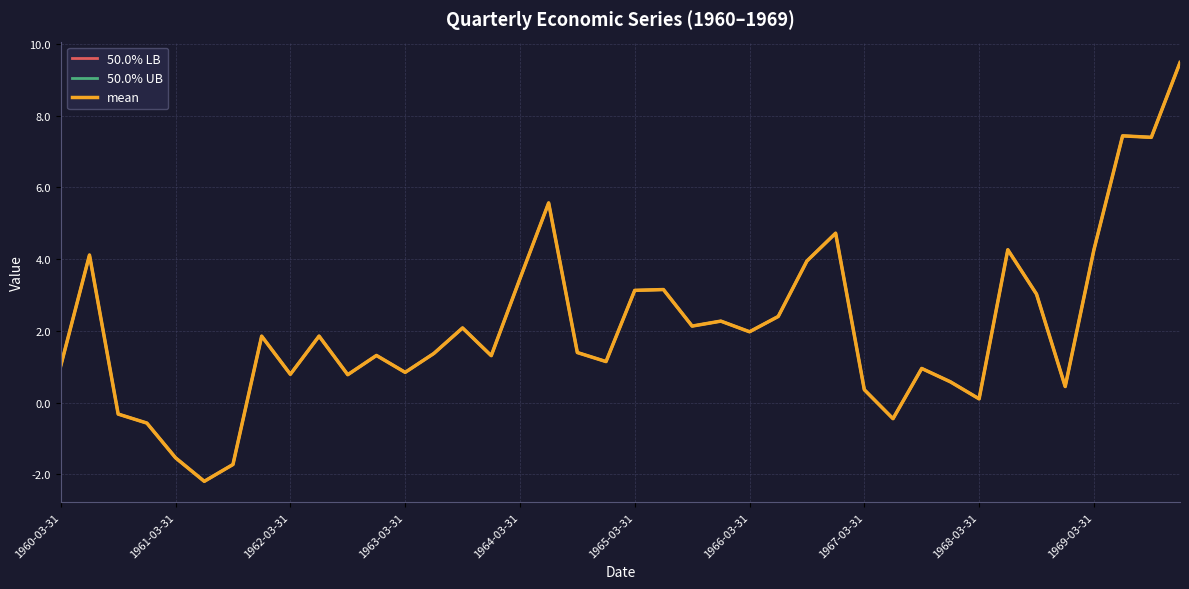

Rank the categories by 50.0% UB value from highest to lowest.

39, 37, 38, 17, 27, 33, 36, 1961-03-31, 26, 16, 21, 20, 34, 25, 23, 22, 14, 24, 1969-03-31, 1967-03-31, 18, 13, 11, 15, 19, 1960-03-31, 30, 12, 1968-03-31, 10, 31, 35, 28, 32, 1962-03-31, 29, 1963-03-31, 1964-03-31, 1966-03-31, 1965-03-31